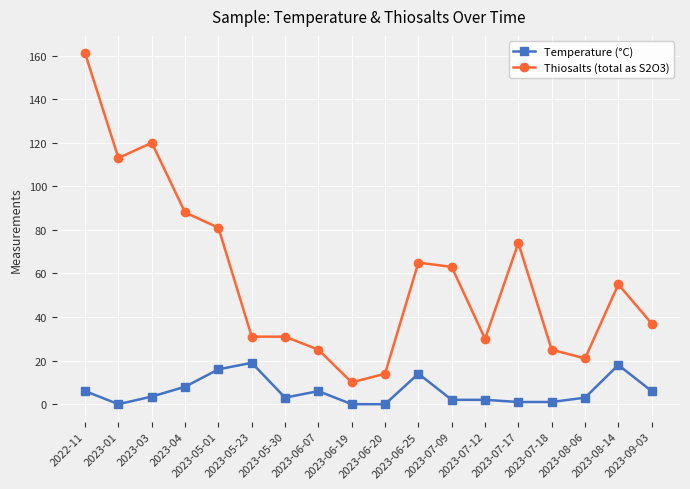

How many categories are shown in the chart?

18